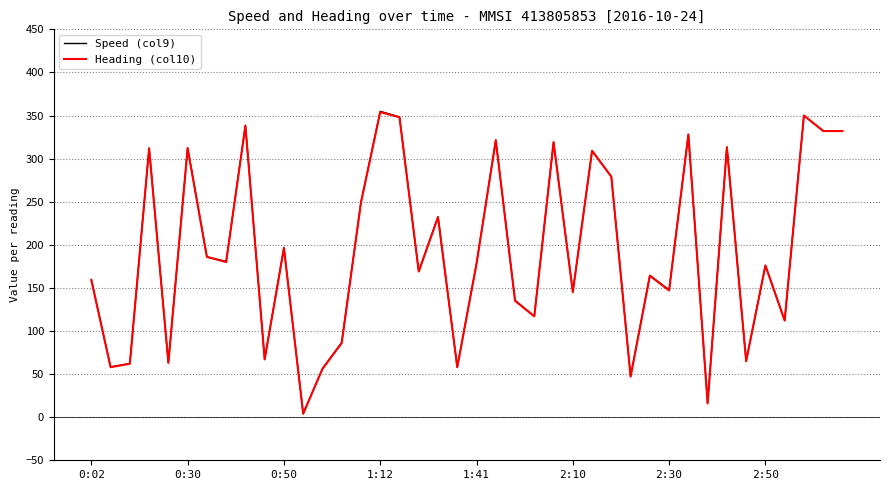

What is the greatest value displayed?

354.9